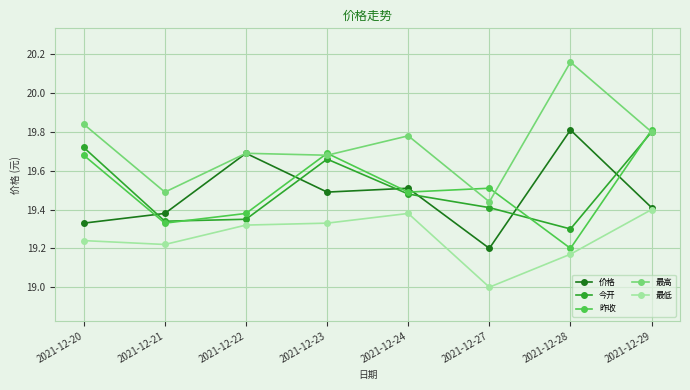

Which series changed the most between 2021-12-27 and 2021-12-28?

最高